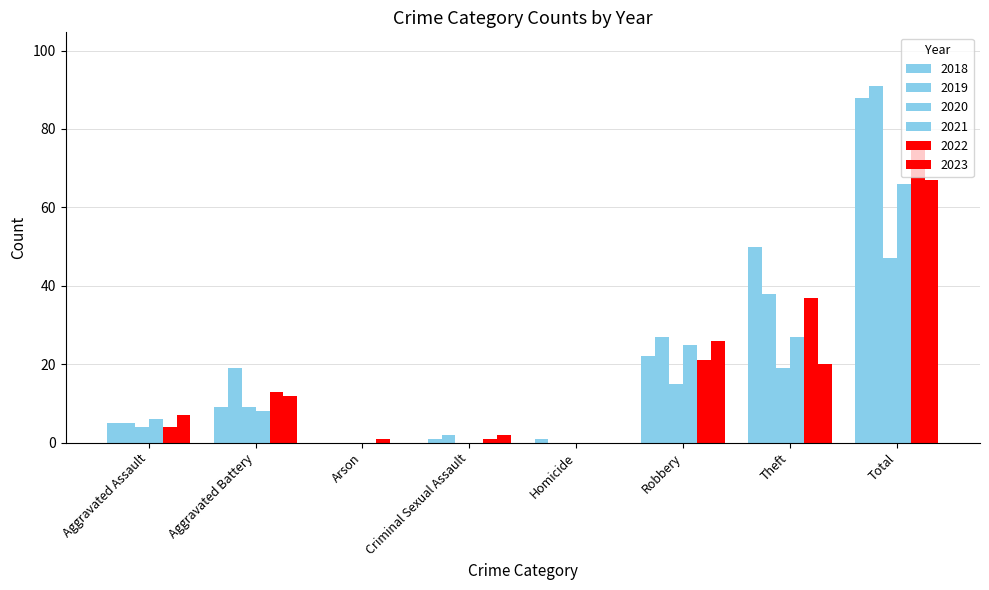

What is the label of the 8th bar from the right?

Aggravated Assault